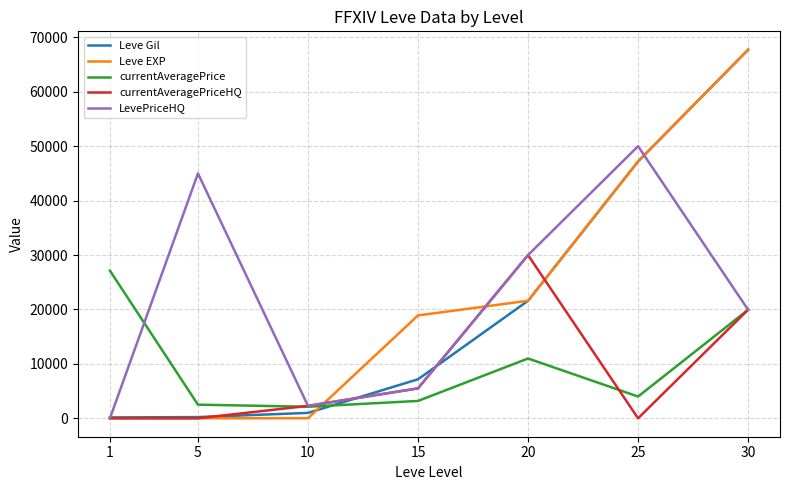

Is the value of currentAveragePriceHQ at 1 greater than the value of currentAveragePrice at 30?

No